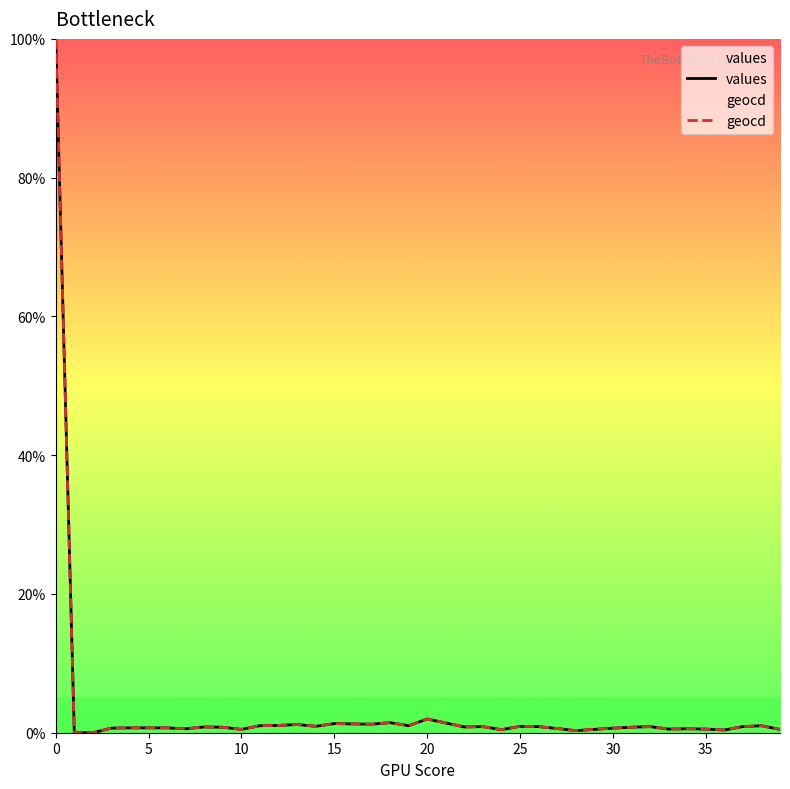

At how many categories does at least one series exceed 24?

1